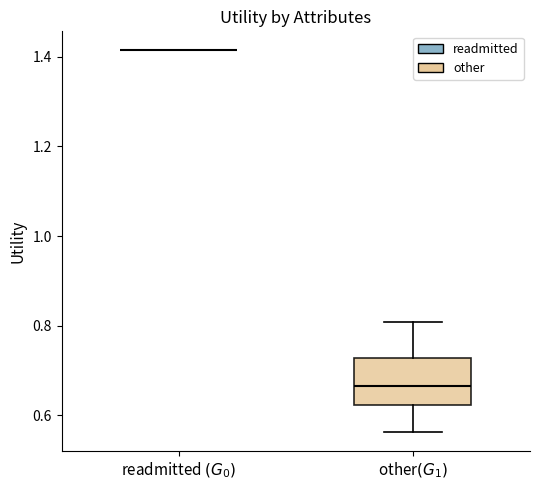

Comparing the boxes themselves (not the whiskers), which one is the tallest?

other$(G_1)$